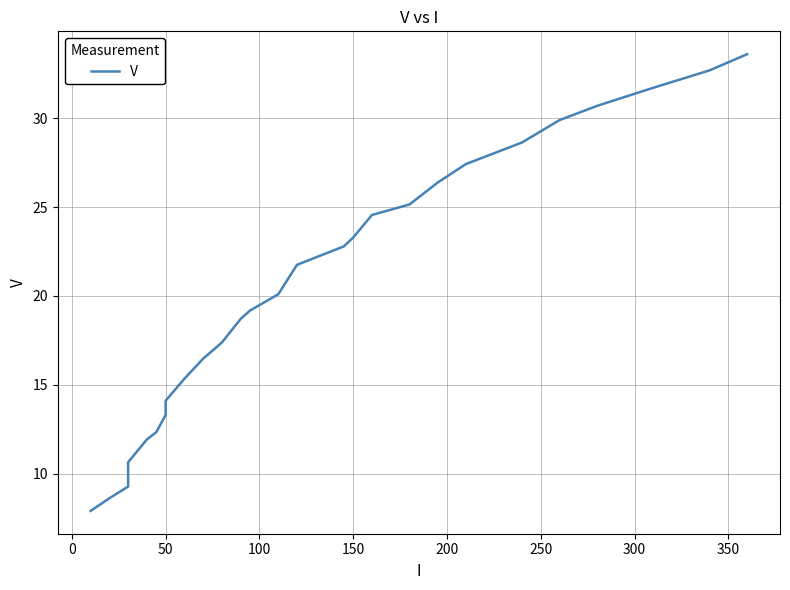

What is the difference between the maximum and minimum values?

25.7